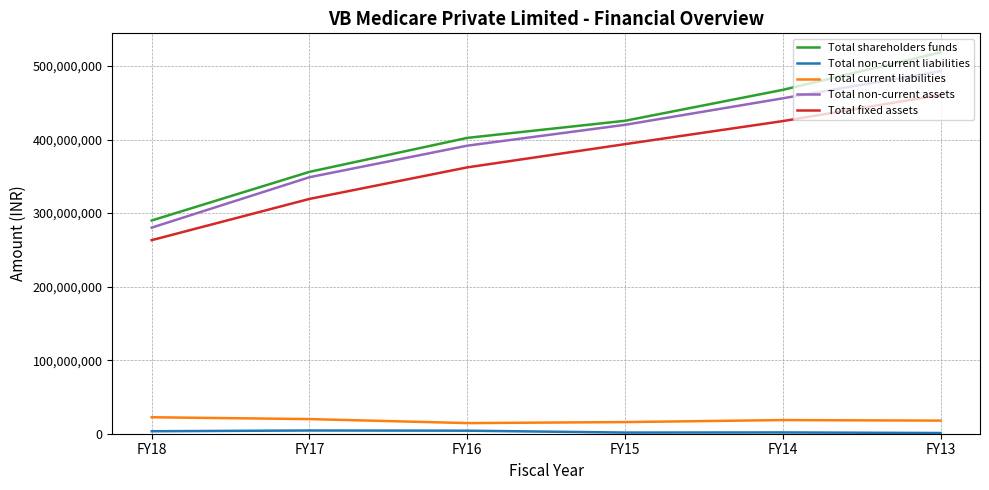

True or false: Total non-current assets and Total fixed assets intersect in this chart.

False